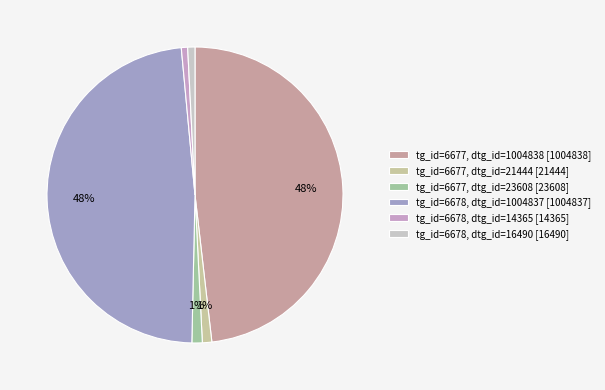

How many slices are in this pie chart?

6